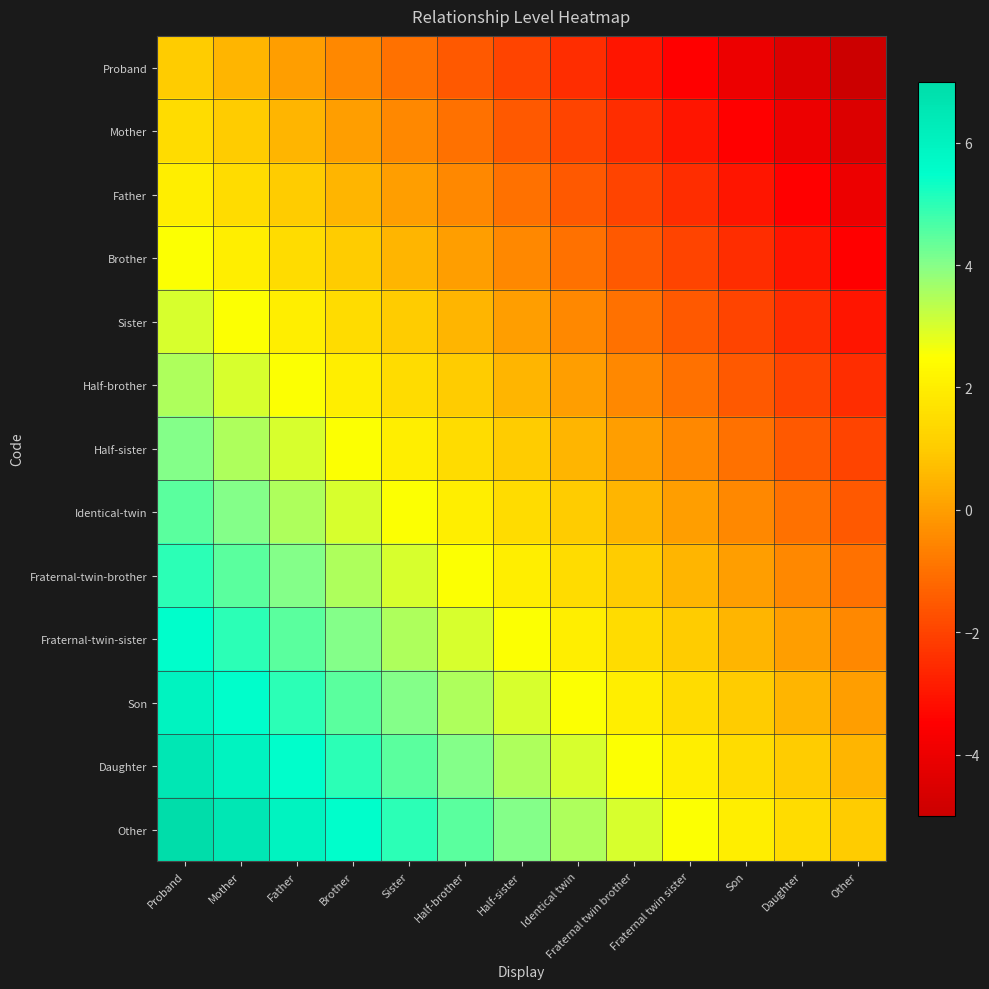

What is the smallest value displayed?

-5.0